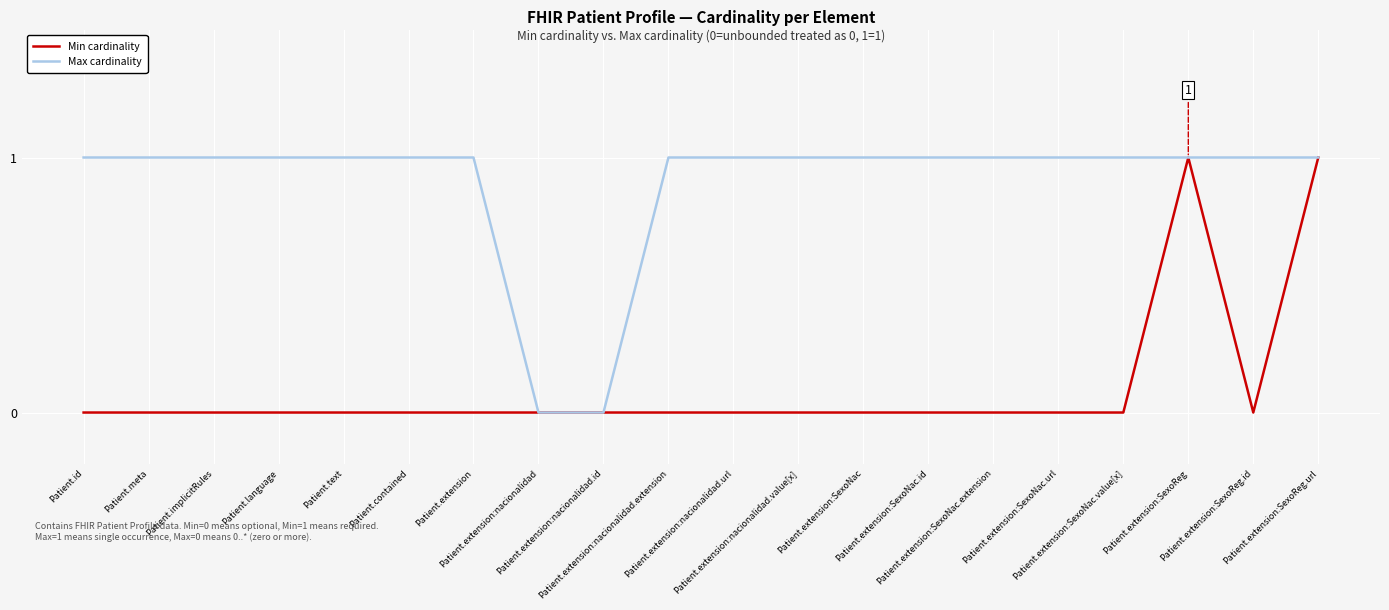

Rank the series by their average value, from lowest to highest.

Min cardinality, Max cardinality